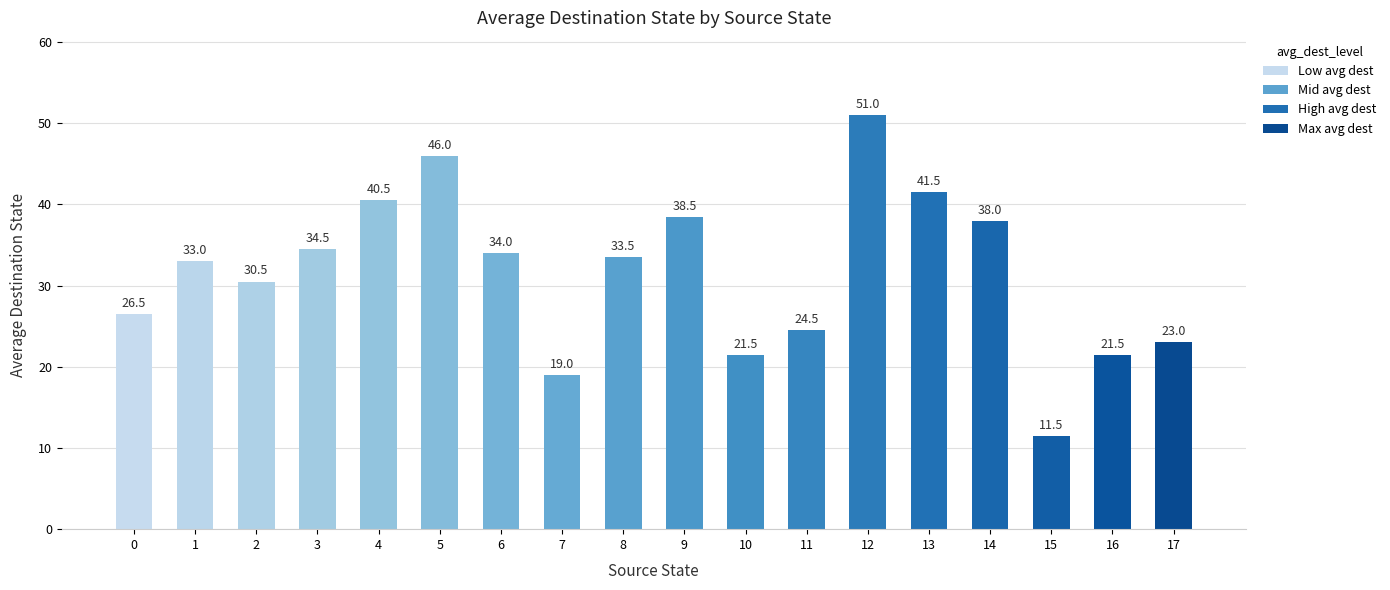

The value at 12 is 51.0. True or false?

True